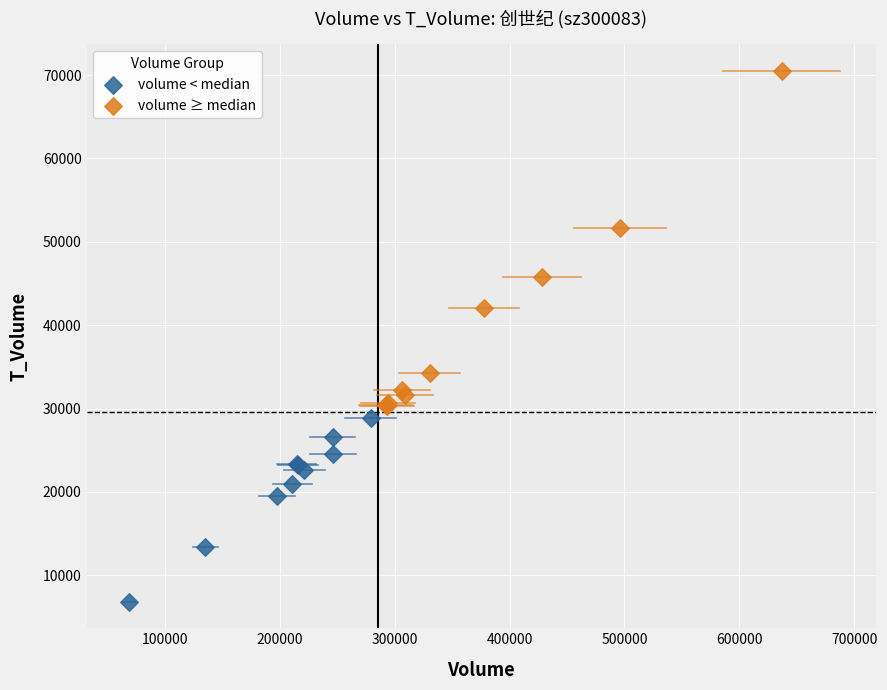

Which series reaches the minimum Y coordinate?

volume < median